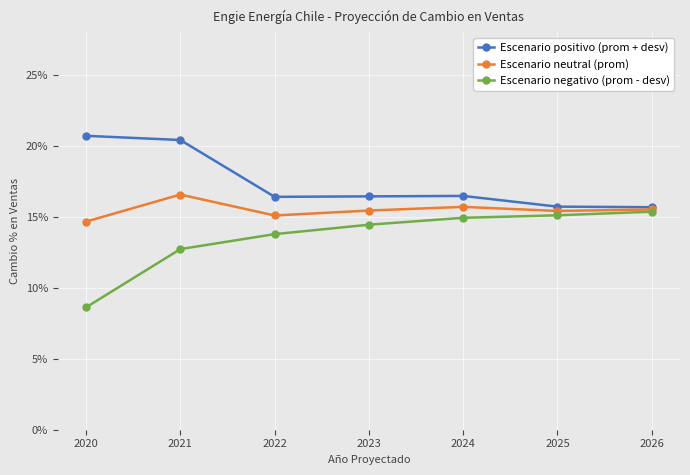

True or false: Escenario negativo (prom - desv) has a value of 0.1 at 2020.

False